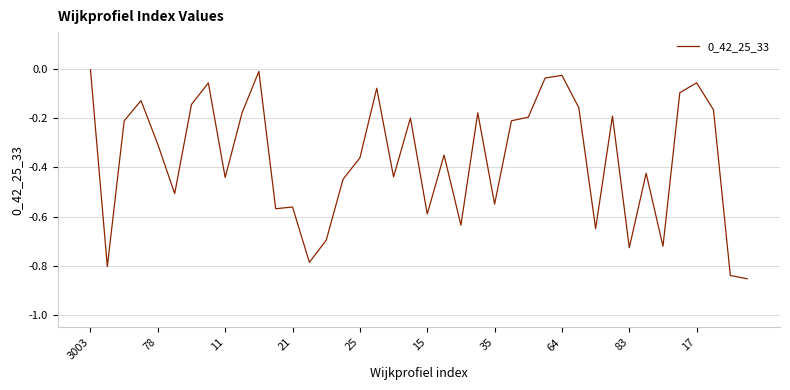

What is the difference between the maximum and minimum values?

0.8